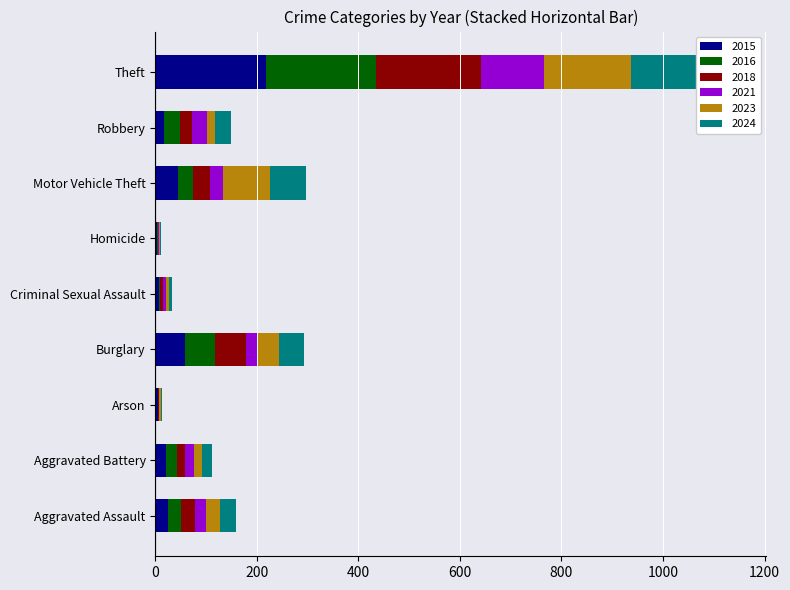

How many series are shown in this chart?

6